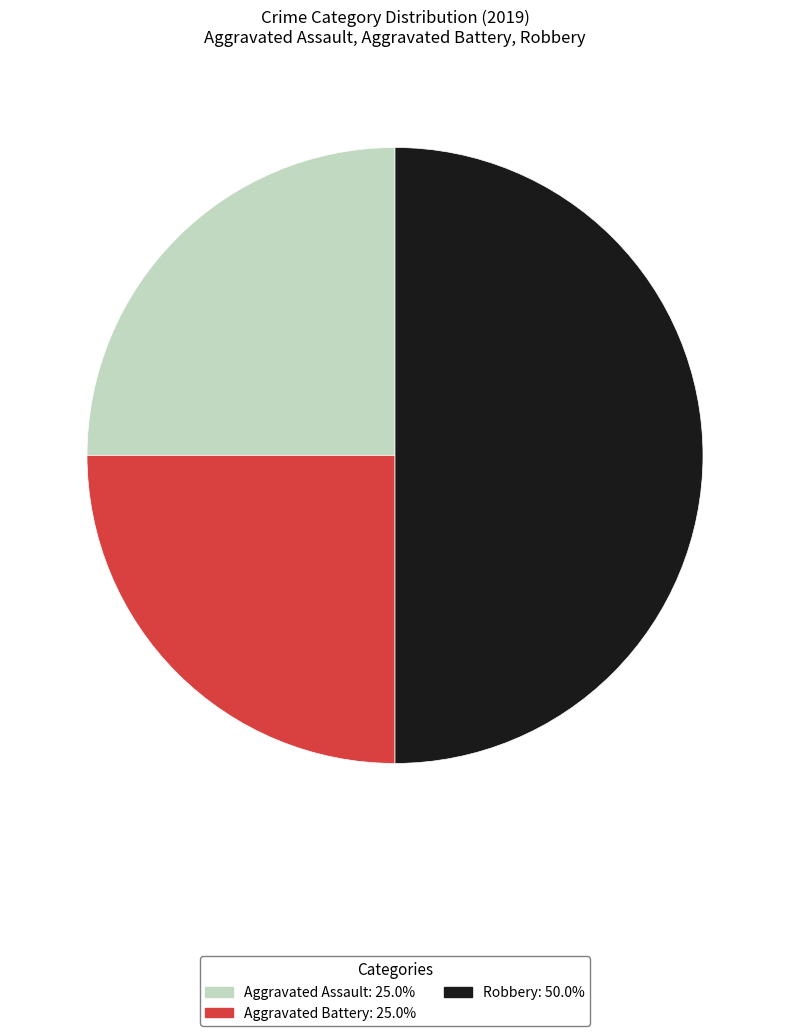

Combined, do Aggravated Assault and Robbery account for over 50%?

Yes